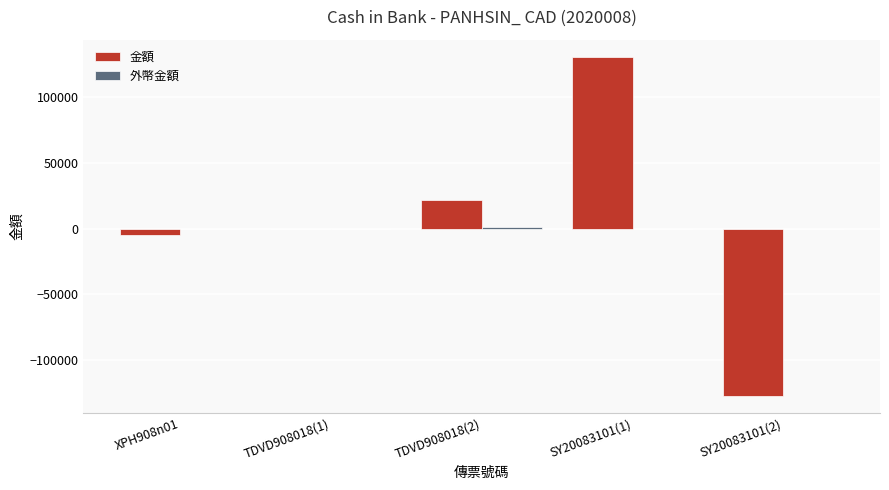

What is the sum of all 金額 values?

20293.5